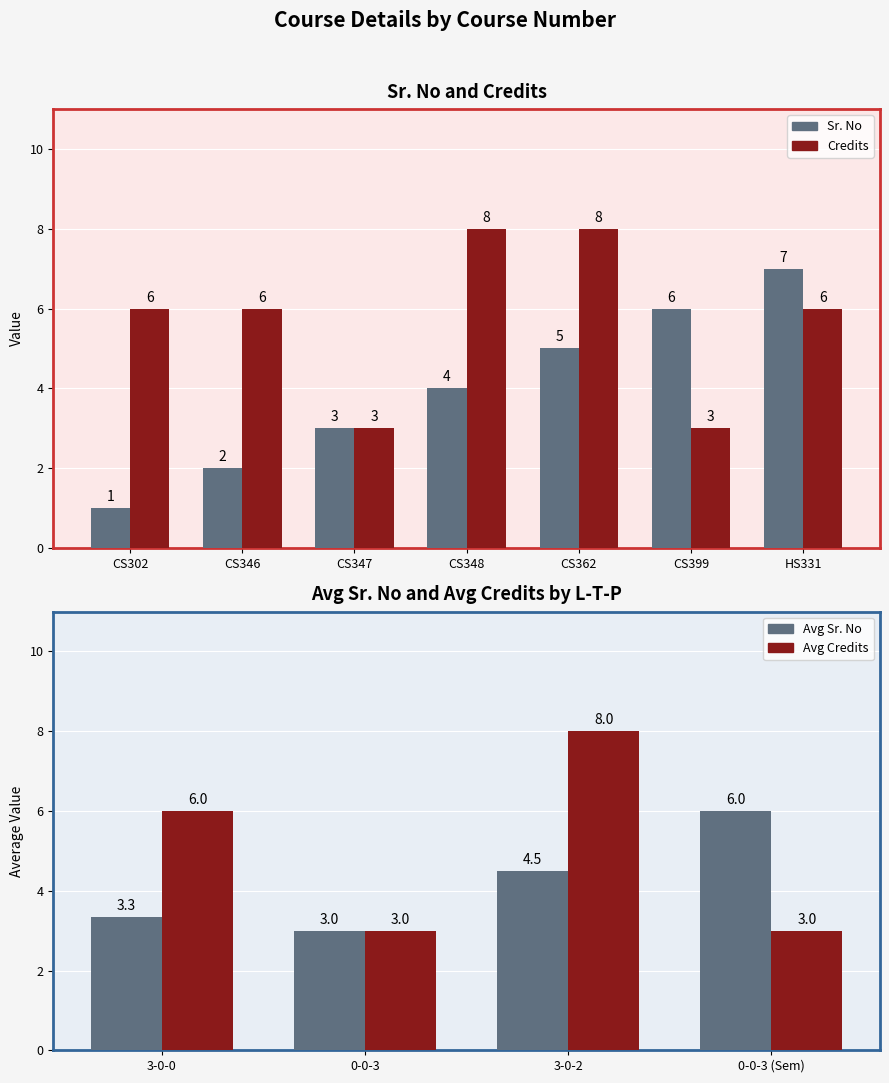

Which series has the largest total across all categories?

Credits